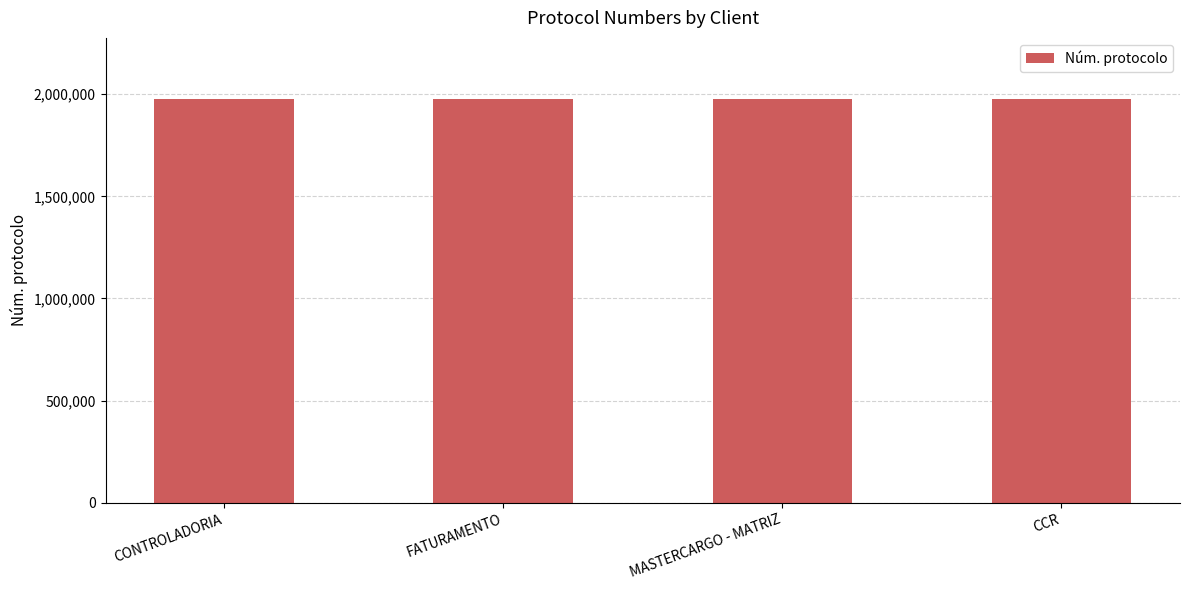

What is the label of the 3rd bar from the left?

MASTERCARGO - MATRIZ